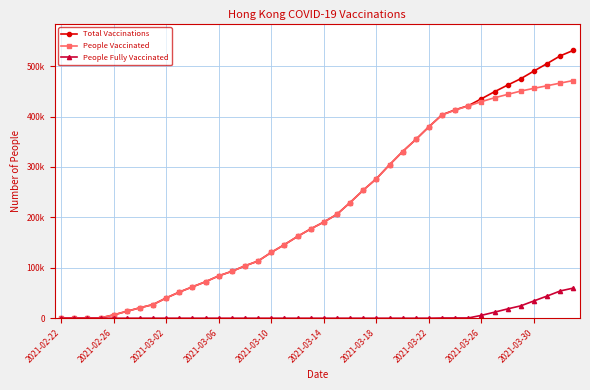

Is this an area chart (filled region under the line)?

No